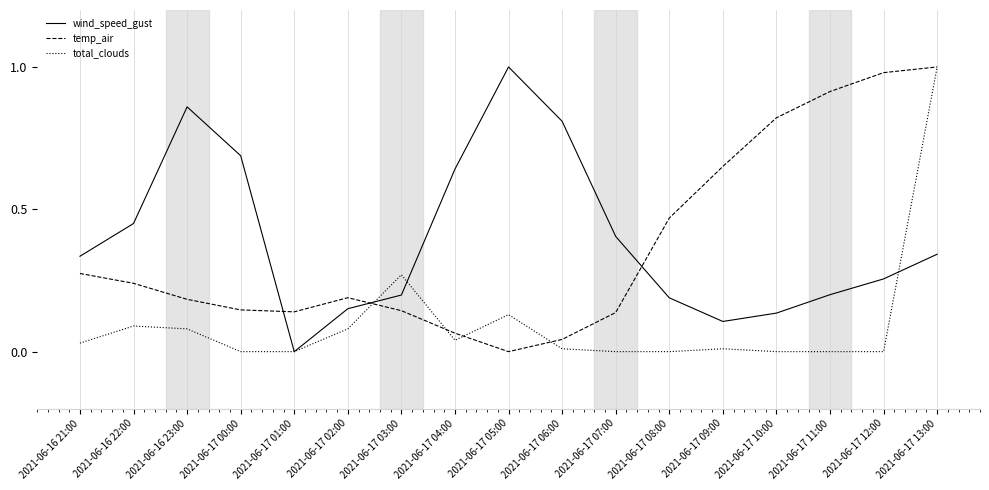

At which label is wind_speed_gust closest to 0?

2021-06-17 01:00